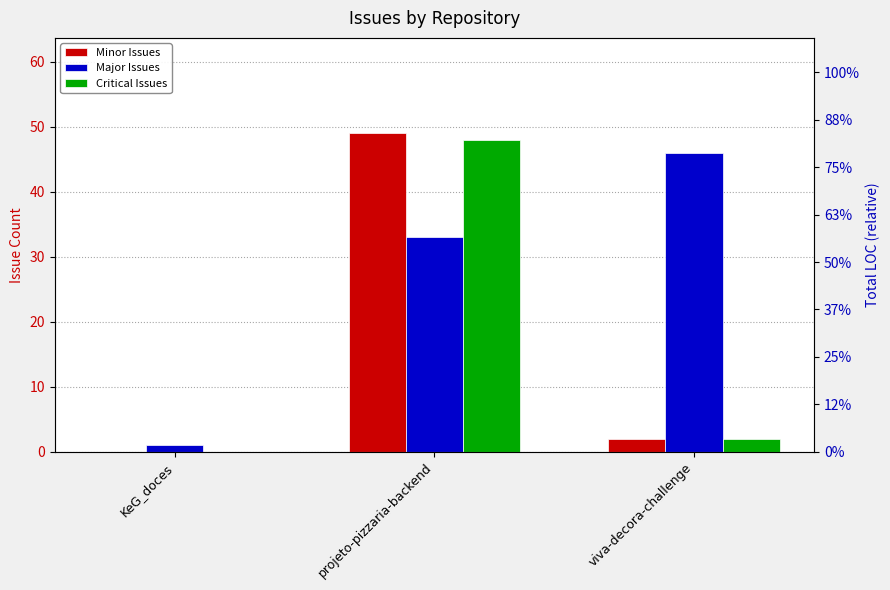

What is the average value of the Critical Issues series?

17